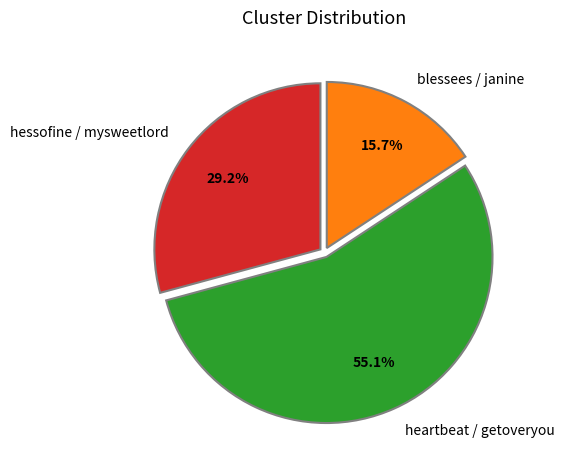

Count the number of slices in the pie.

3